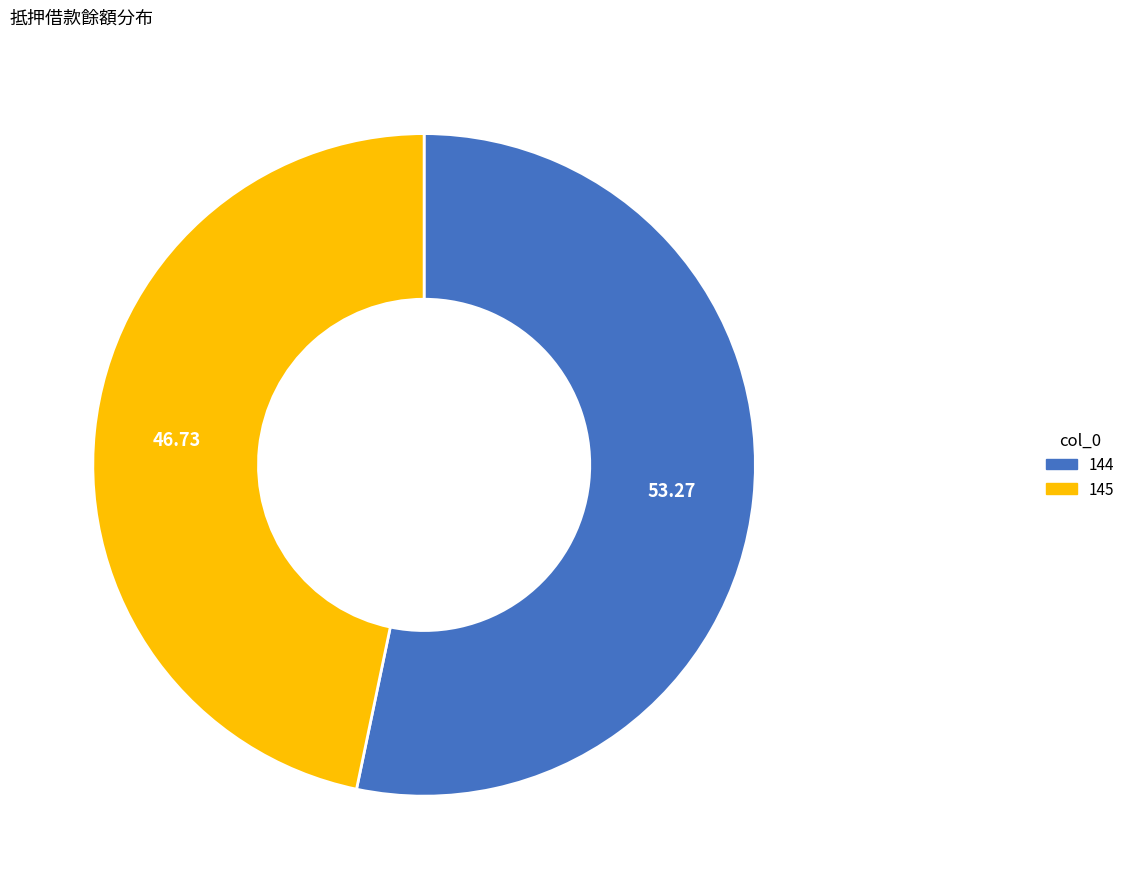

Rank the categories by value from lowest to highest.

145, 144